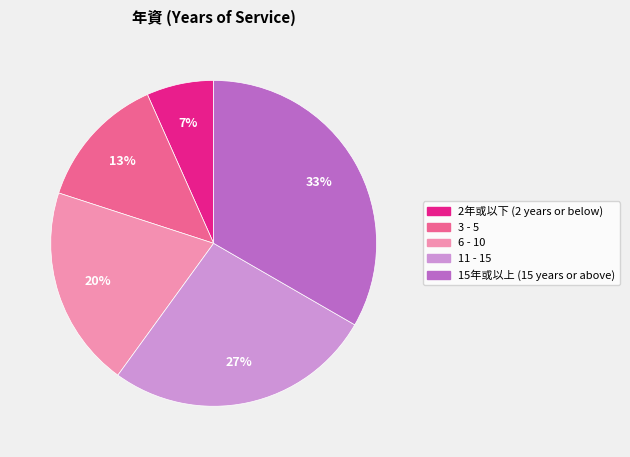

How many segments does this pie chart have?

5